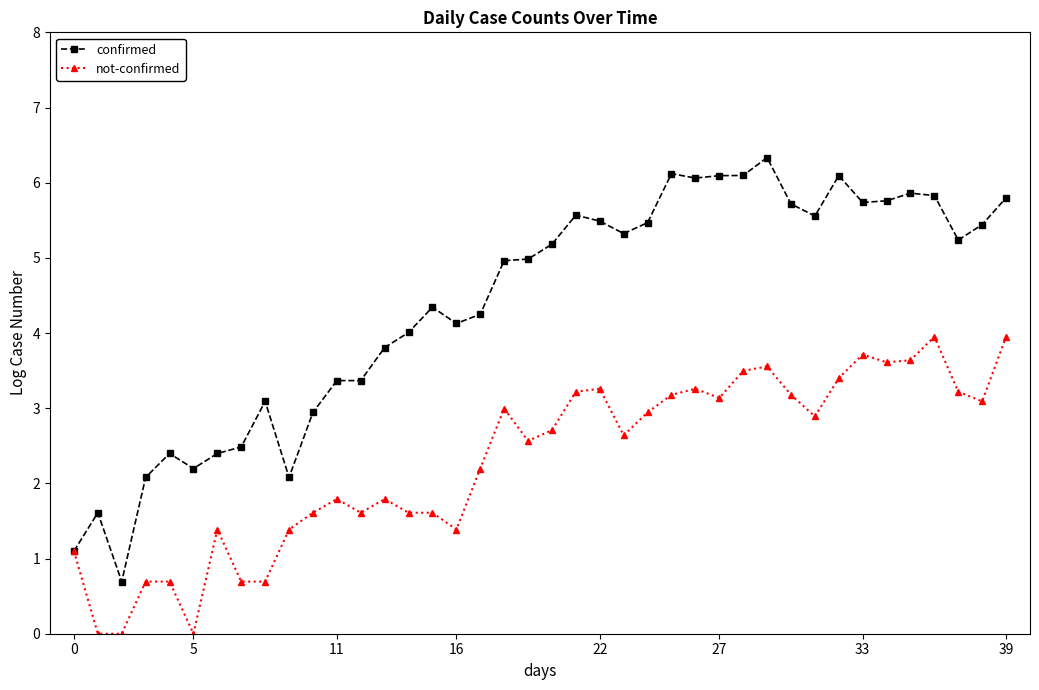

What is the difference between the maximum and second lowest values in the confirmed series?

5.2